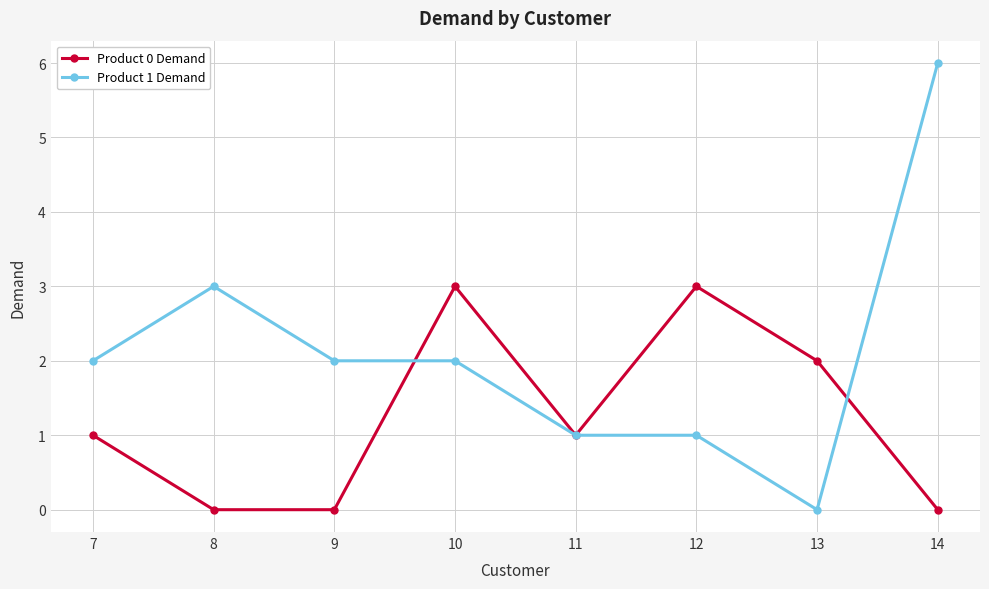

List the series in order of their peak value, lowest first.

Product 0 Demand, Product 1 Demand